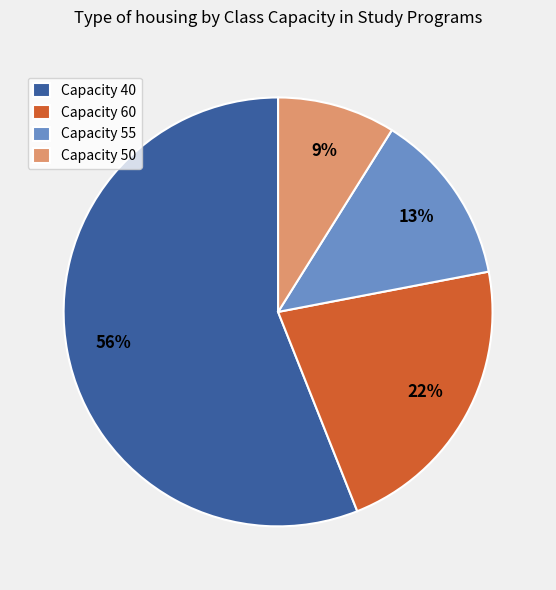

Is there any slice that represents more than half of the pie?

Yes